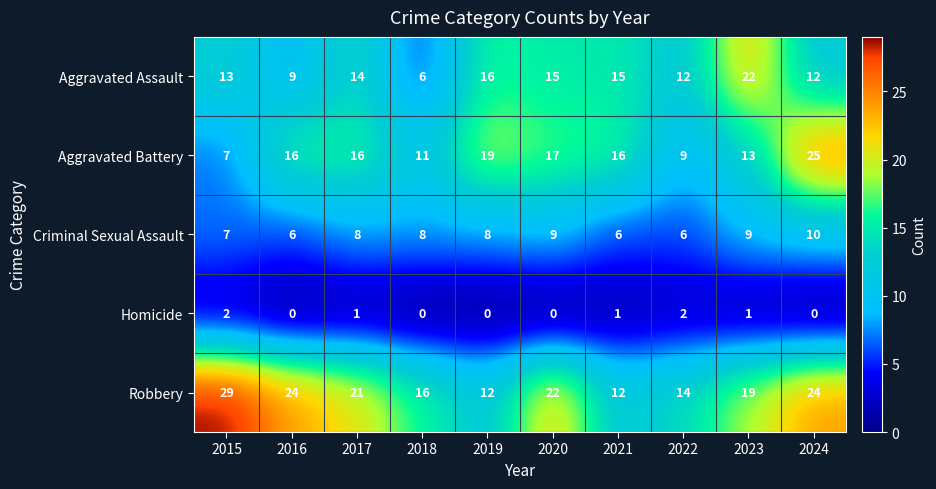

Read the Criminal Sexual Assault value at 2016.

6